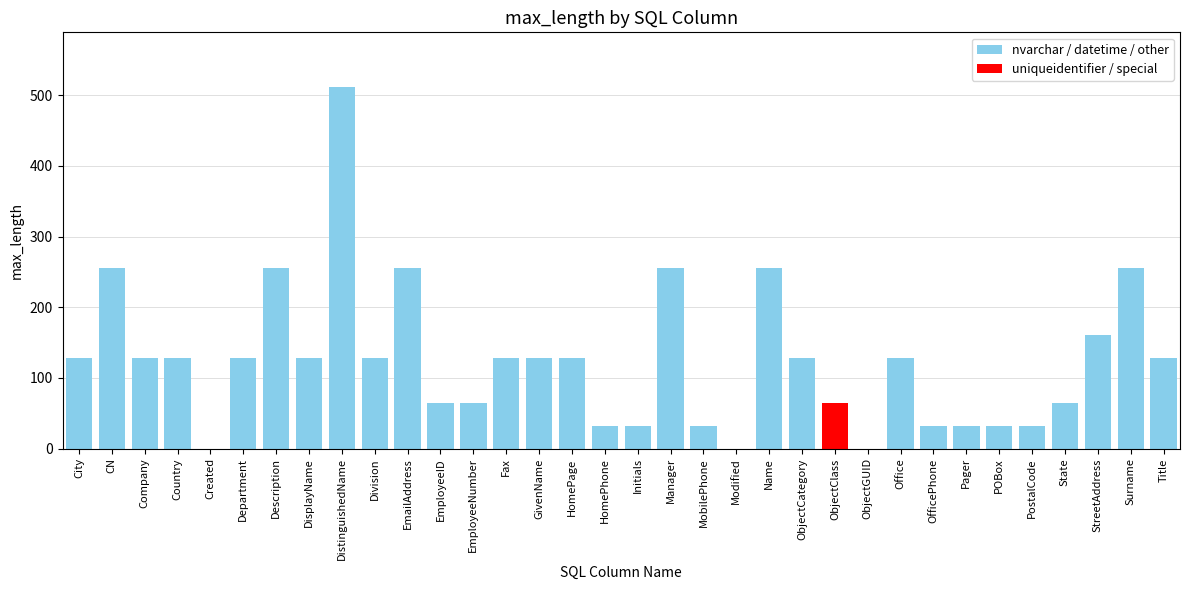

The value at OfficePhone is 18. True or false?

False